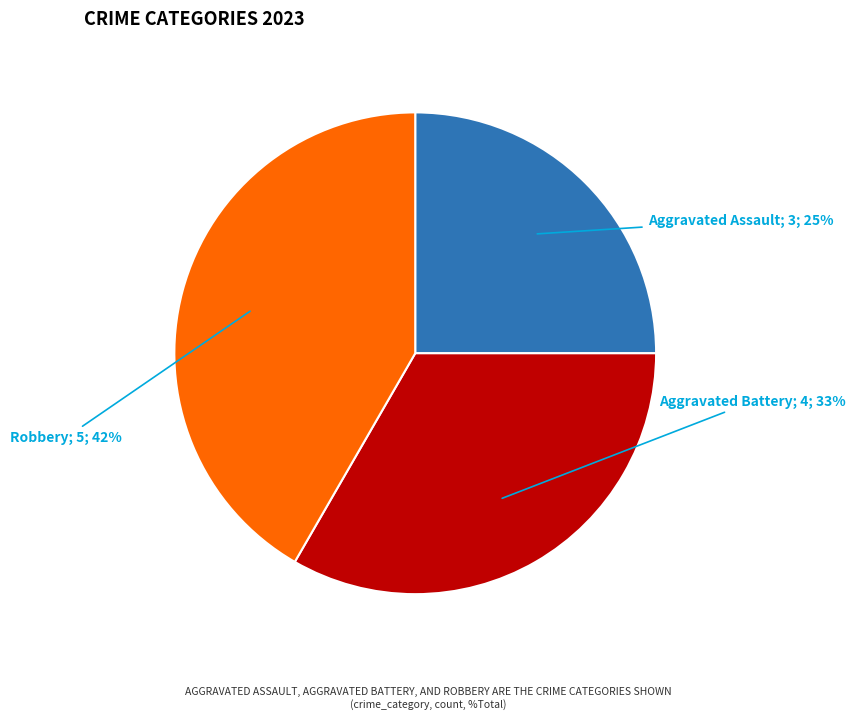

Is there any slice that represents more than half of the pie?

No